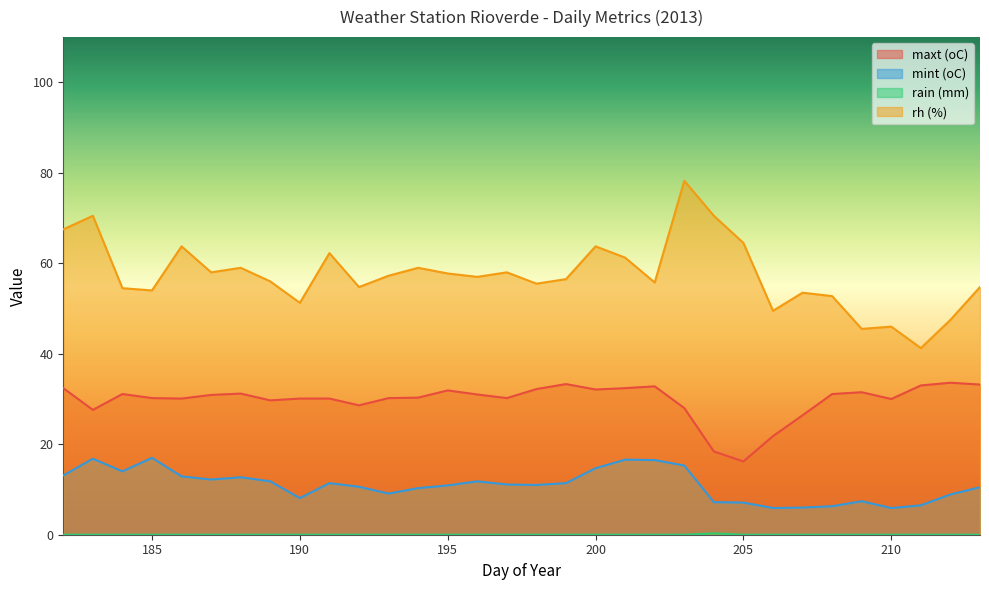

True or false: rh (%) and mint (oC) intersect in this chart.

False